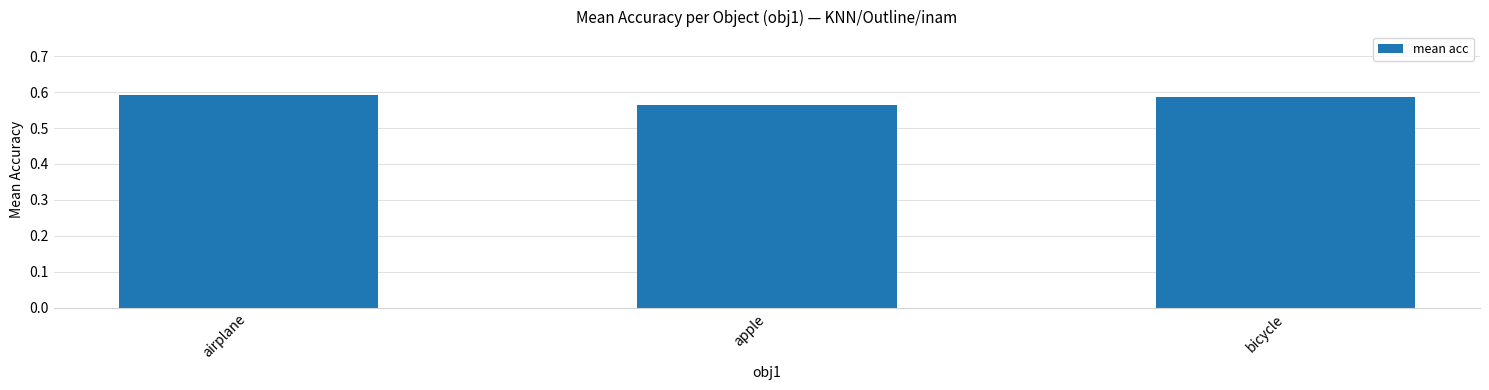

Between bicycle and apple, which is larger?

bicycle